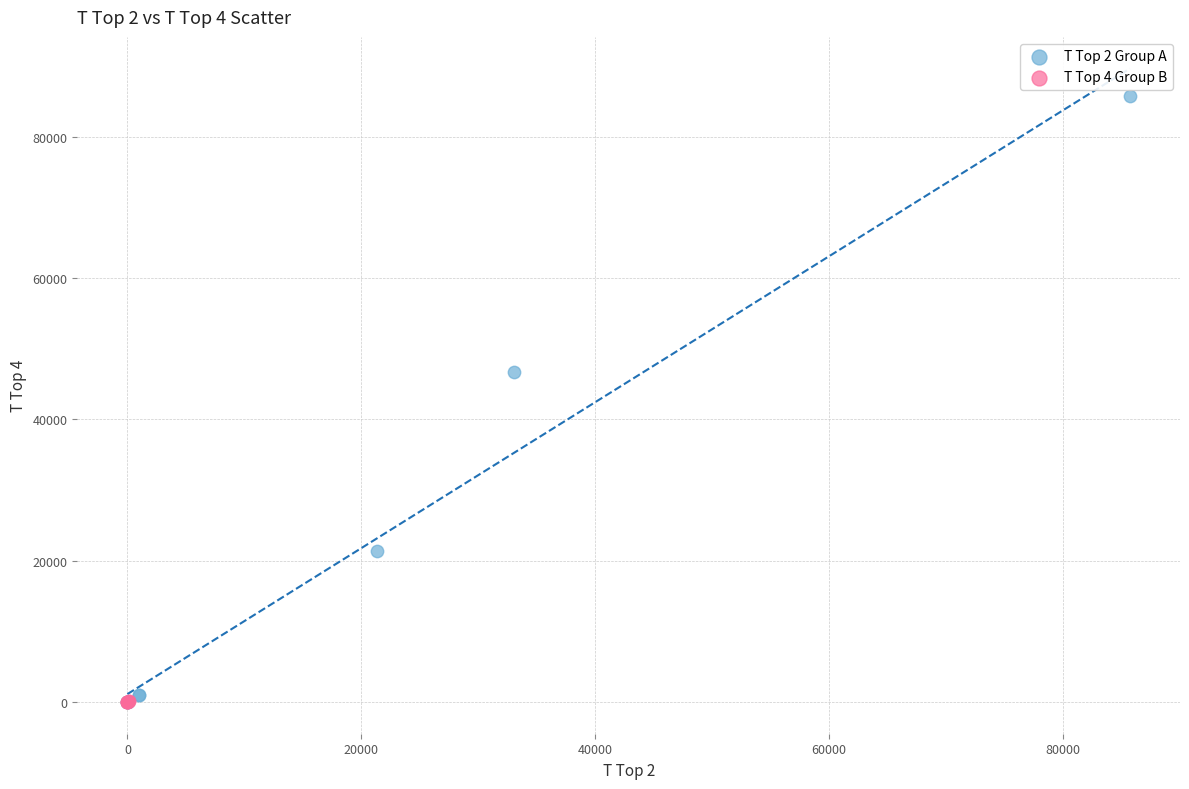

Which series reaches the maximum Y coordinate?

T Top 2 Group A